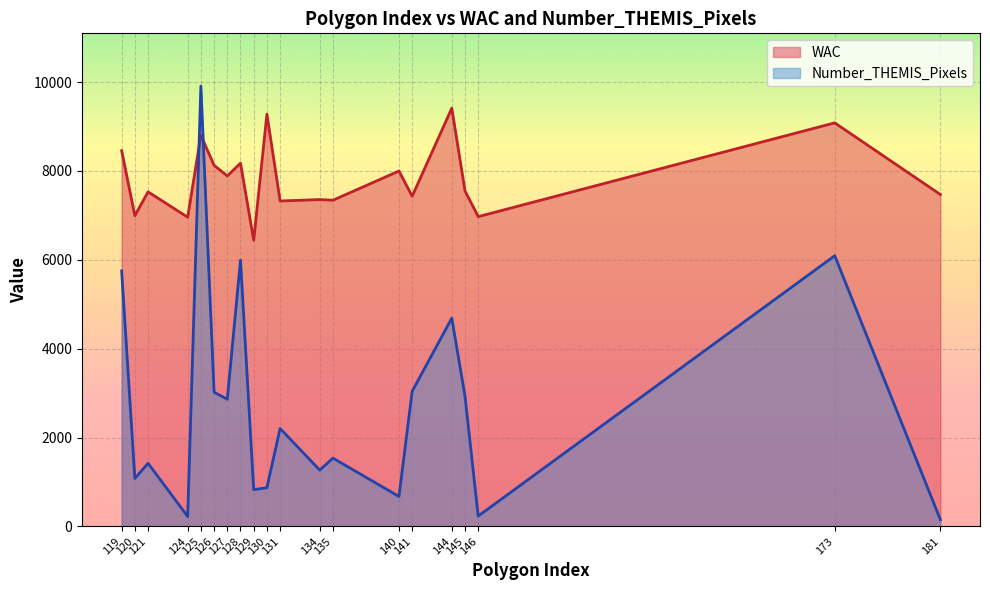

In Number_THEMIS_Pixels, how many points are higher than both neighbors (excluding endpoints)?

7